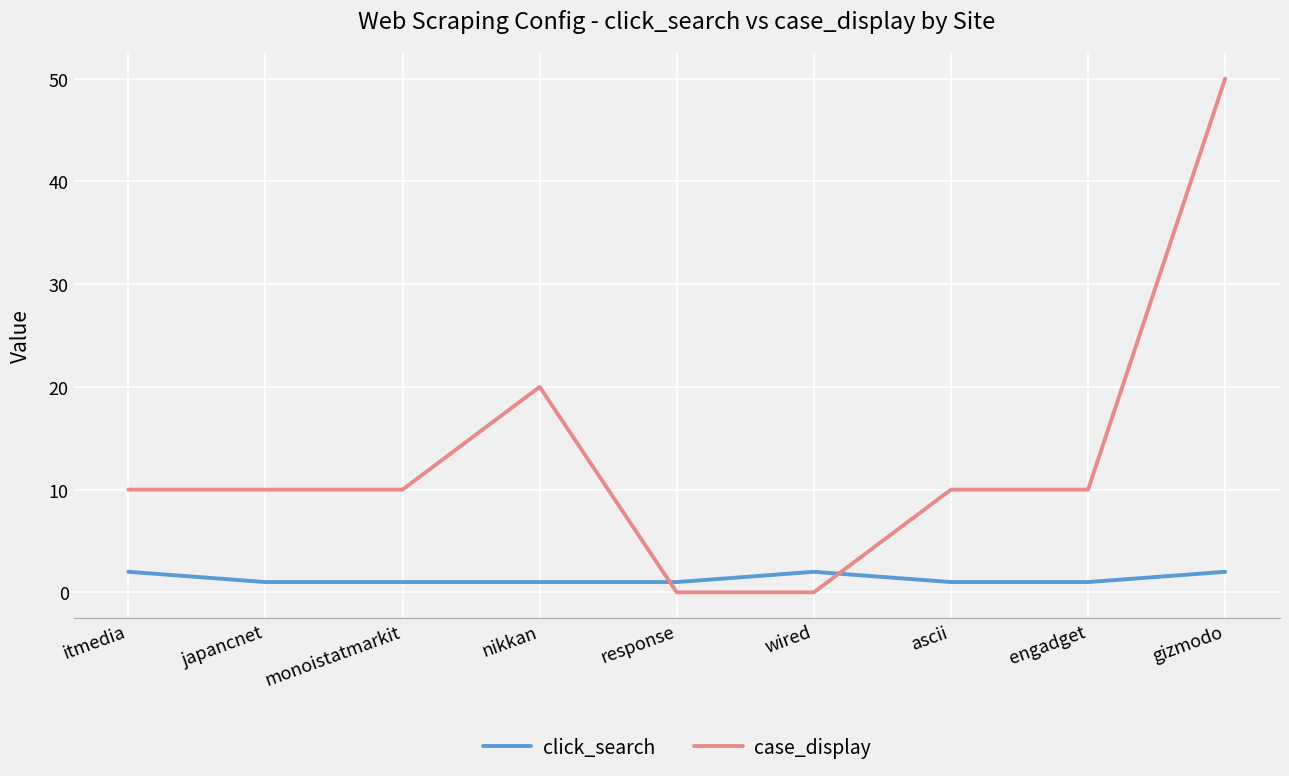

Reading left to right, extract all data points from this chart.

click_search: 2	1	1	1	1	2	1	1	2
case_display: 10	10	10	20	0	0	10	10	50